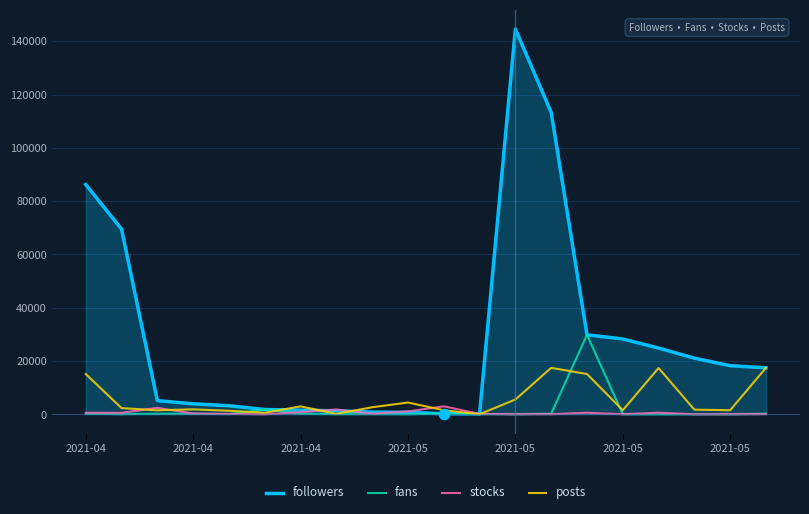

What are all the series names shown in the legend?

followers, fans, stocks, posts